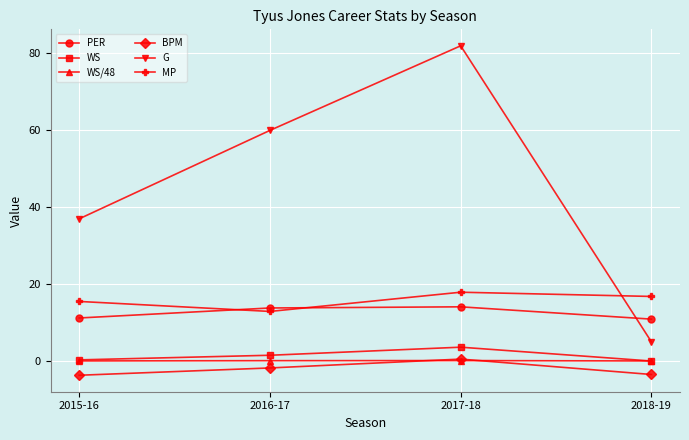

What is the average value of the WS series?

1.4